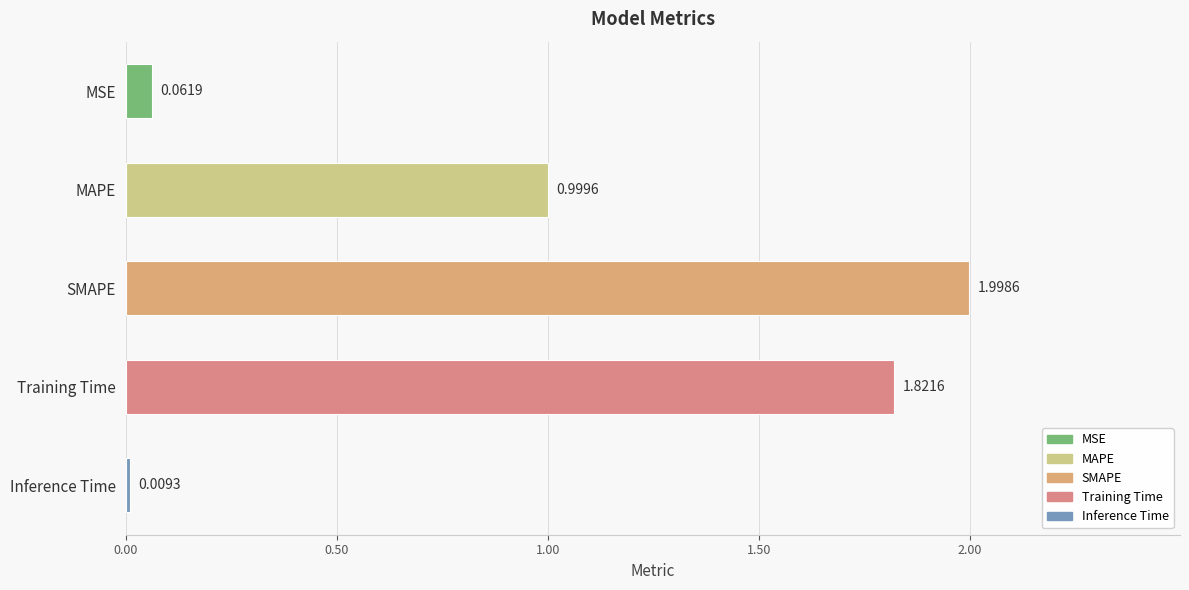

Rank the categories by value from highest to lowest.

SMAPE, Training Time, MAPE, MSE, Inference Time